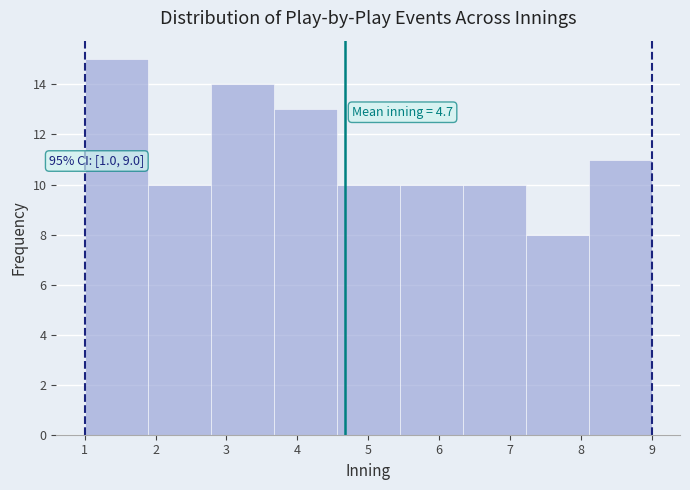

Over which range of the x-axis is the bar tallest?

1.0 to 1.9